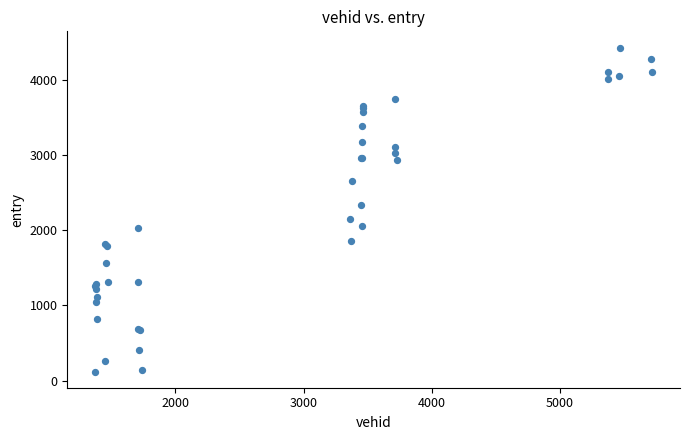

What Y value in the scatter plot is closest to 2273?

2328.0